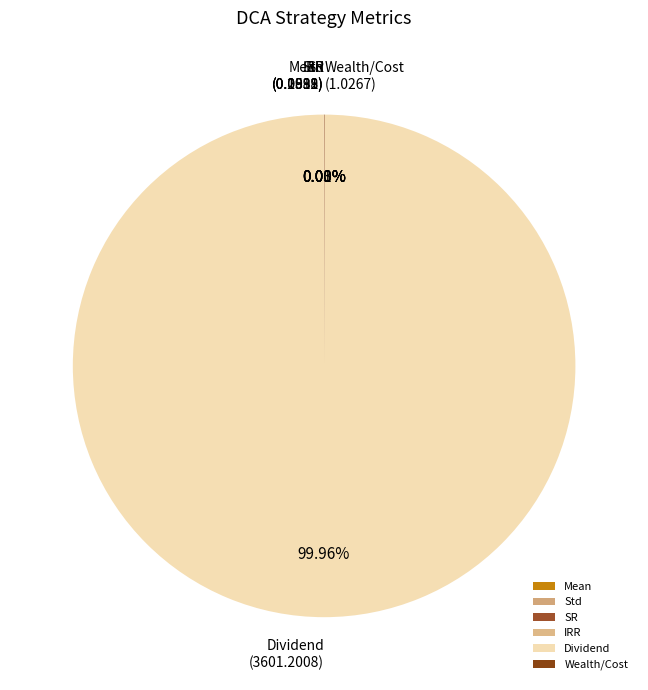

Which category has the biggest portion of the pie?

Dividend